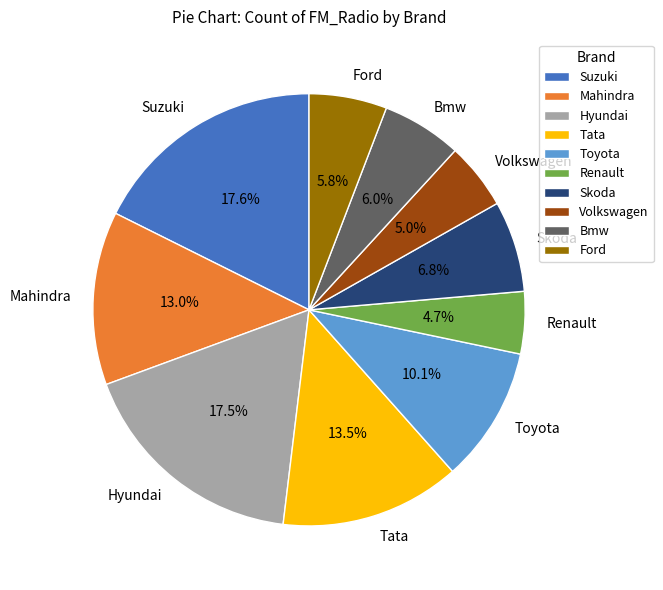

To the nearest percent, what is the combined percentage of Tata and Toyota?

24%